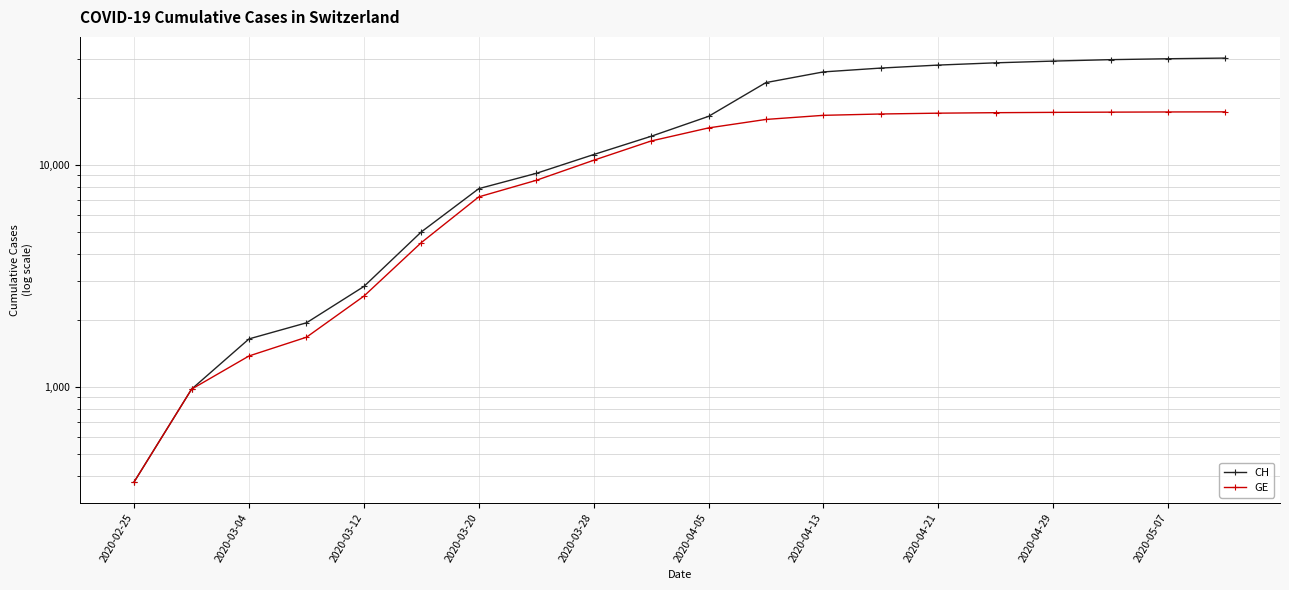

True or false: CH and GE cross at least once.

False